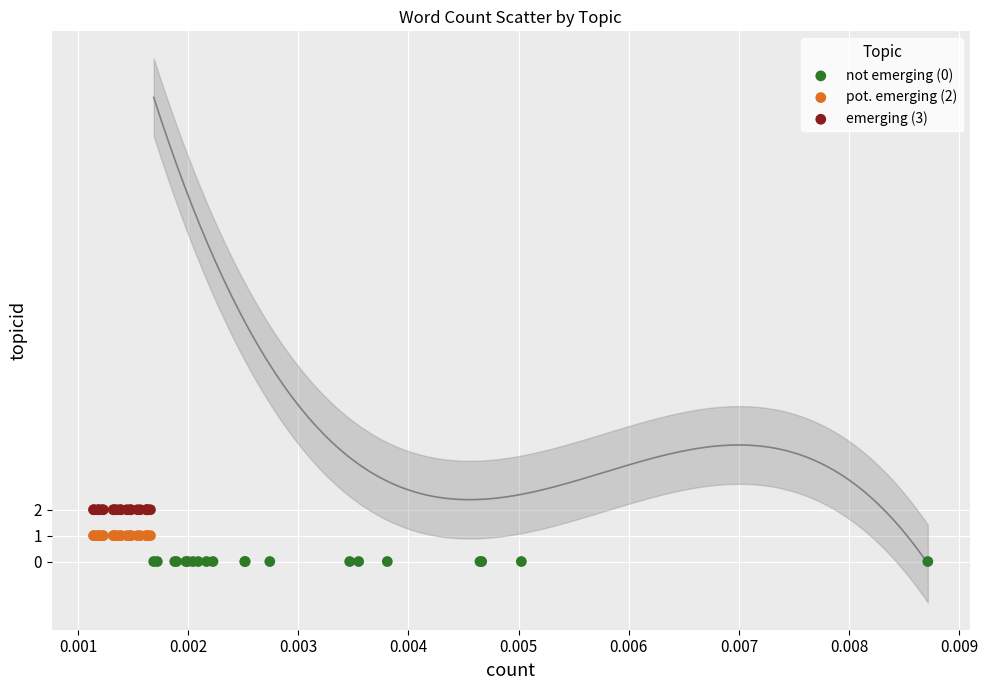

Which series reaches the minimum Y coordinate?

not emerging (0)